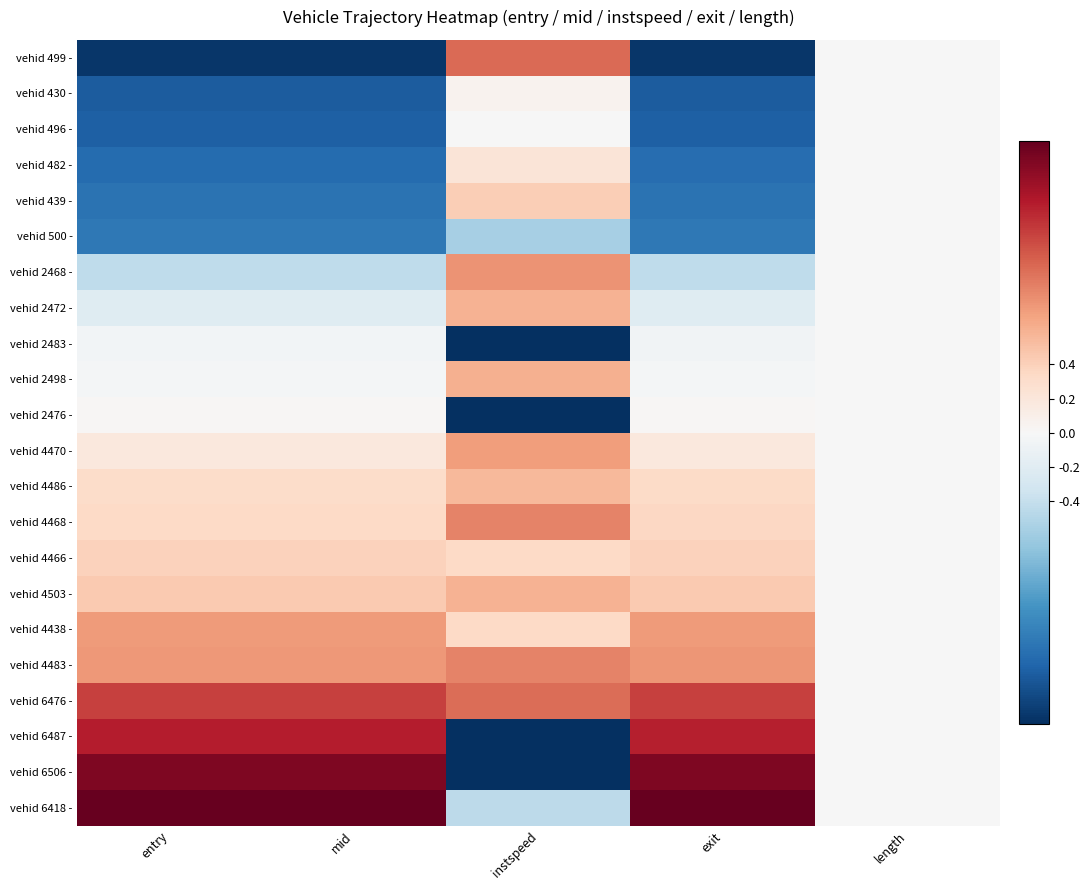

Reading right to left, transcribe all the data shown in this chart.

vehid 499 -: length=-0.0	exit=-1.7	instspeed=1.0	mid=-1.7	entry=-1.7
vehid 430 -: length=-0.0	exit=-1.4	instspeed=0.1	mid=-1.4	entry=-1.4
vehid 496 -: length=-0.0	exit=-1.4	instspeed=-0.0	mid=-1.4	entry=-1.4
vehid 482 -: length=-0.0	exit=-1.3	instspeed=0.2	mid=-1.3	entry=-1.3
vehid 439 -: length=-0.0	exit=-1.3	instspeed=0.4	mid=-1.3	entry=-1.3
vehid 500 -: length=-0.0	exit=-1.2	instspeed=-0.6	mid=-1.2	entry=-1.2
vehid 2468 -: length=-0.0	exit=-0.4	instspeed=0.8	mid=-0.4	entry=-0.4
vehid 2472 -: length=-0.0	exit=-0.2	instspeed=0.6	mid=-0.2	entry=-0.2
vehid 2483 -: length=-0.0	exit=-0.1	instspeed=-2.0	mid=-0.1	entry=-0.0
vehid 2498 -: length=-0.0	exit=-0.0	instspeed=0.6	mid=-0.0	entry=-0.0
vehid 2476 -: length=-0.0	exit=0.0	instspeed=-2.0	mid=0.0	entry=0.0
vehid 4470 -: length=-0.0	exit=0.2	instspeed=0.7	mid=0.2	entry=0.2
vehid 4486 -: length=-0.0	exit=0.3	instspeed=0.5	mid=0.3	entry=0.3
vehid 4468 -: length=-0.0	exit=0.3	instspeed=0.8	mid=0.3	entry=0.3
vehid 4466 -: length=-0.0	exit=0.4	instspeed=0.3	mid=0.4	entry=0.4
vehid 4503 -: length=-0.0	exit=0.4	instspeed=0.6	mid=0.4	entry=0.4
vehid 4438 -: length=-0.0	exit=0.7	instspeed=0.3	mid=0.7	entry=0.7
vehid 4483 -: length=-0.0	exit=0.8	instspeed=0.9	mid=0.7	entry=0.7
vehid 6476 -: length=-0.0	exit=1.2	instspeed=1.0	mid=1.2	entry=1.2
vehid 6487 -: length=-0.0	exit=1.3	instspeed=-2.0	mid=1.3	entry=1.3
vehid 6506 -: length=-0.0	exit=1.6	instspeed=-2.0	mid=1.6	entry=1.6
vehid 6418 -: length=-0.0	exit=1.7	instspeed=-0.4	mid=1.7	entry=1.7